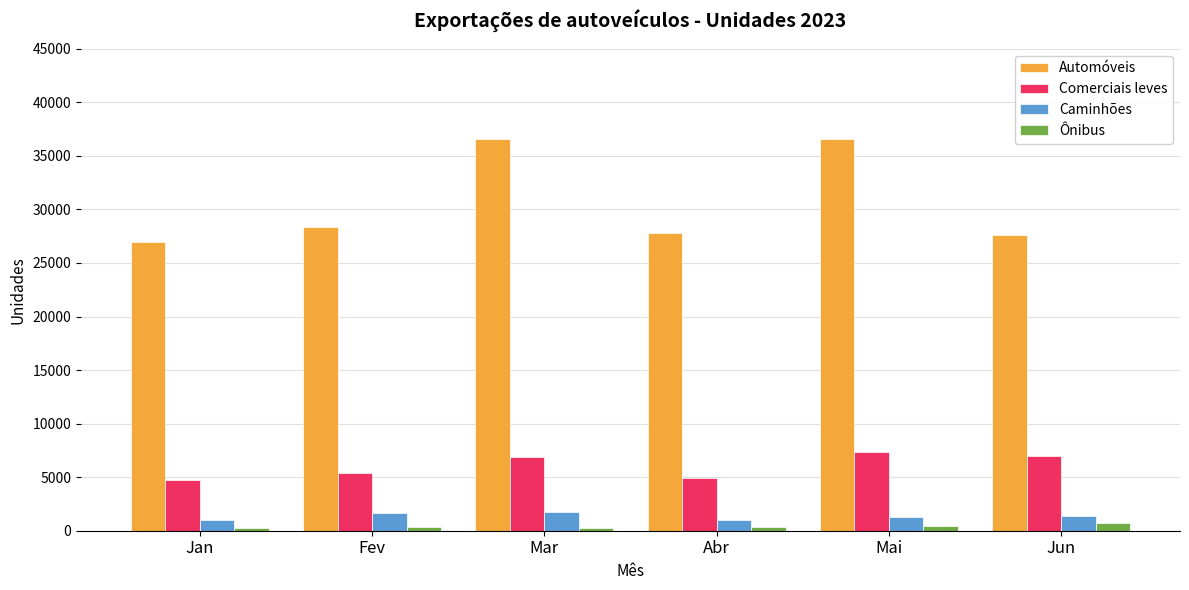

Which series has the largest total across all categories?

Automóveis